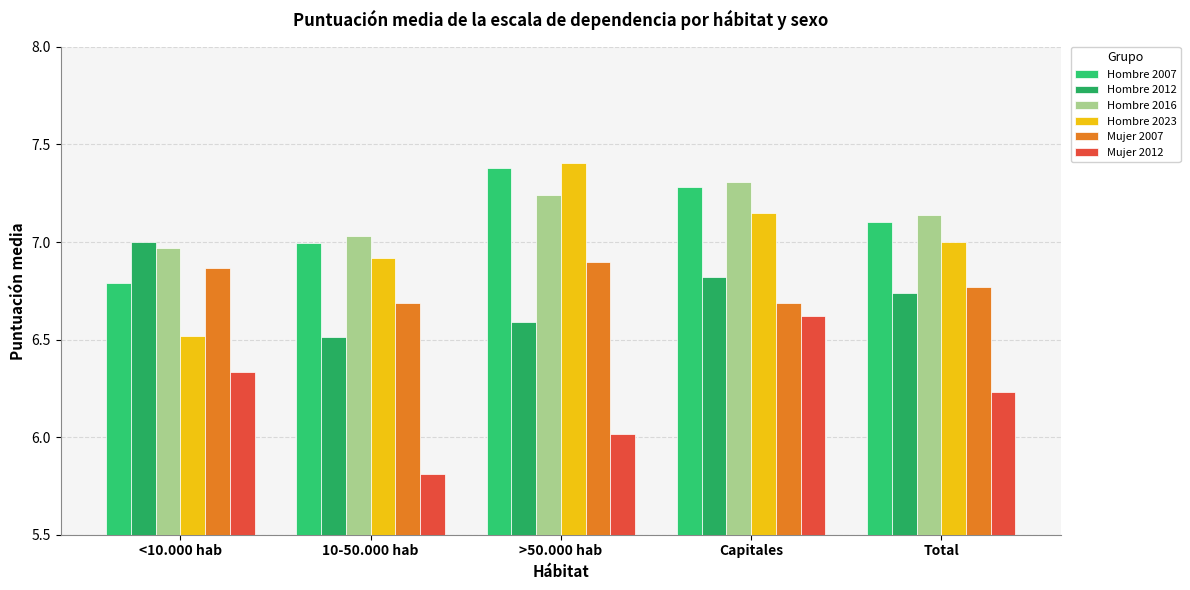

Is the value of Mujer 2012 at Capitales greater than the value of Hombre 2016 at Capitales?

No